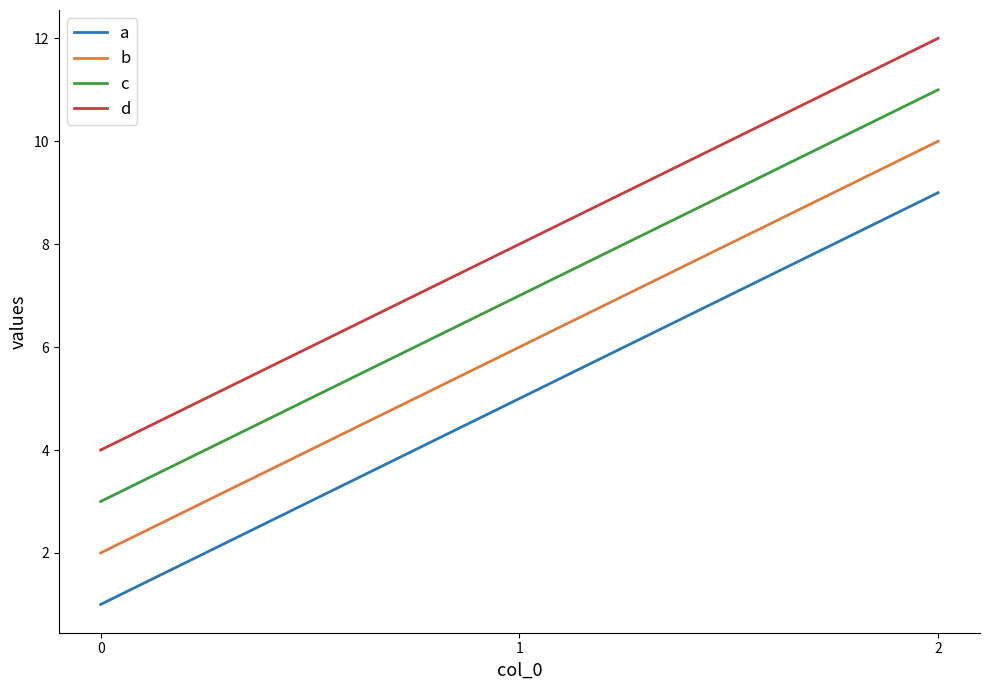

Reading left to right, list all the values displayed in this chart.

a: 1	5	9
b: 2	6	10
c: 3	7	11
d: 4	8	12